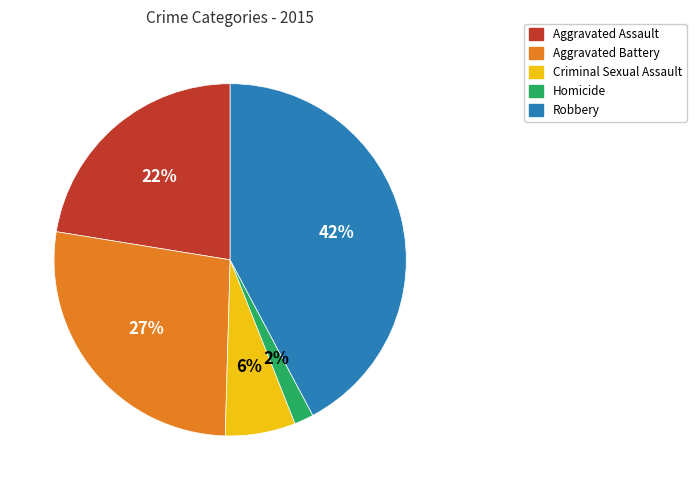

Is there any slice that represents more than half of the pie?

No